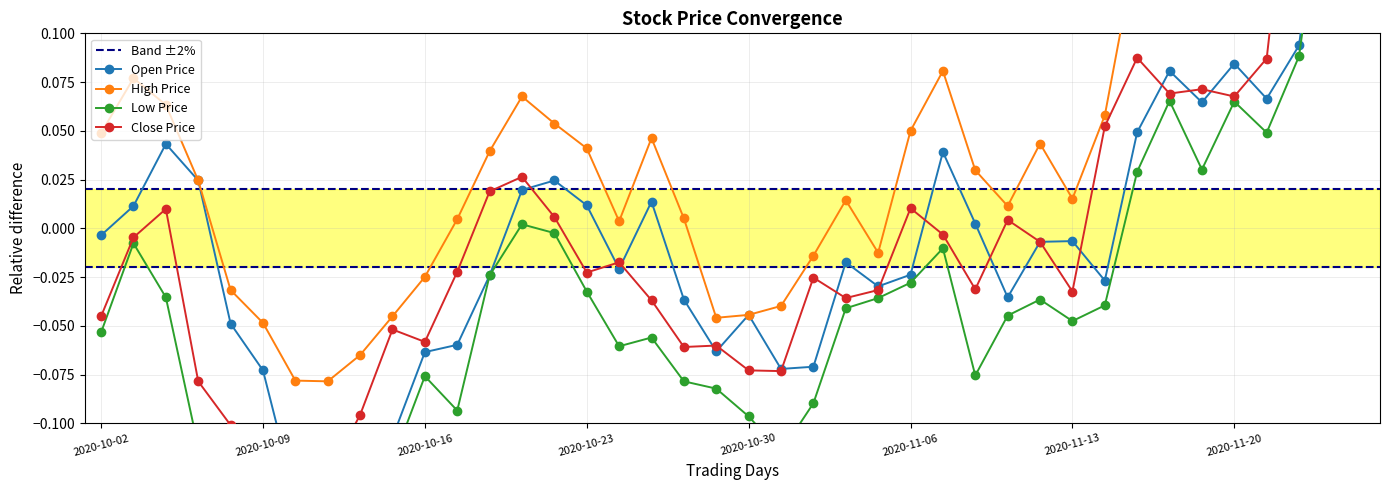

Between 2020-11-23 and 2020-10-07, which is larger?

2020-11-23